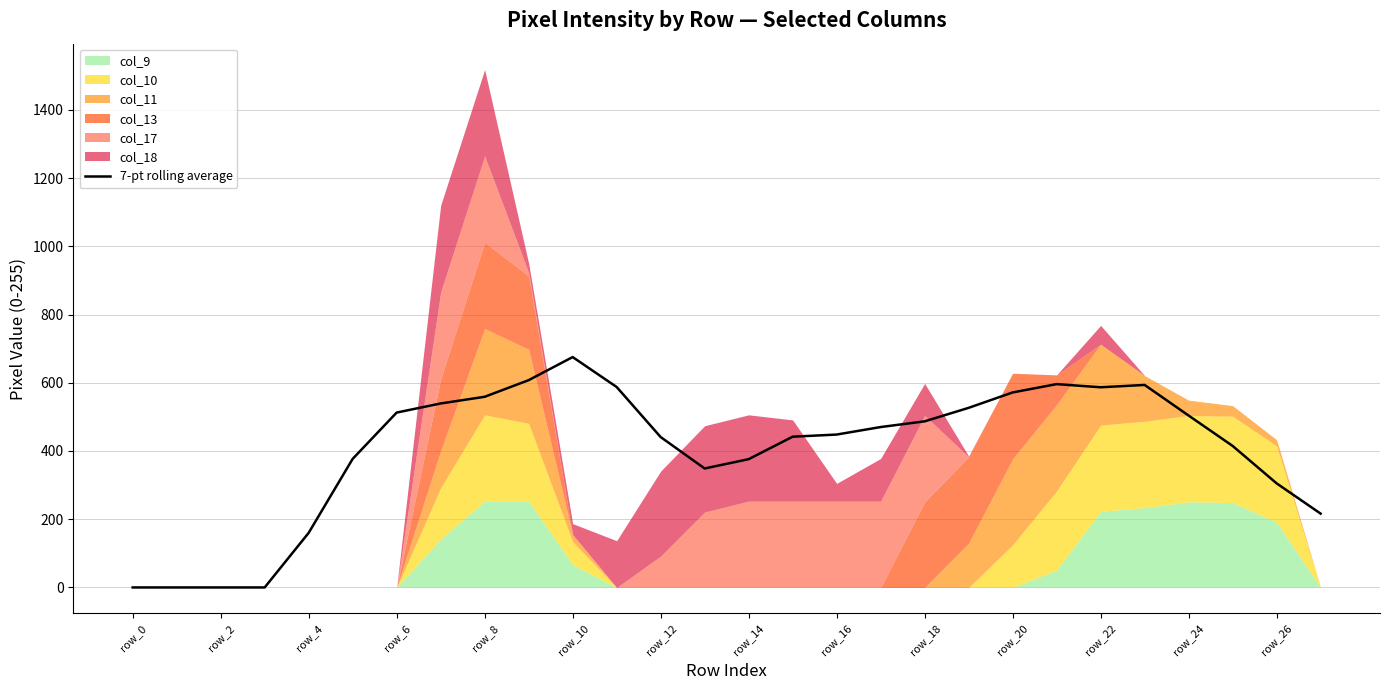

True or false: 7-pt rolling average has a value of 252.4 at row_0.

False